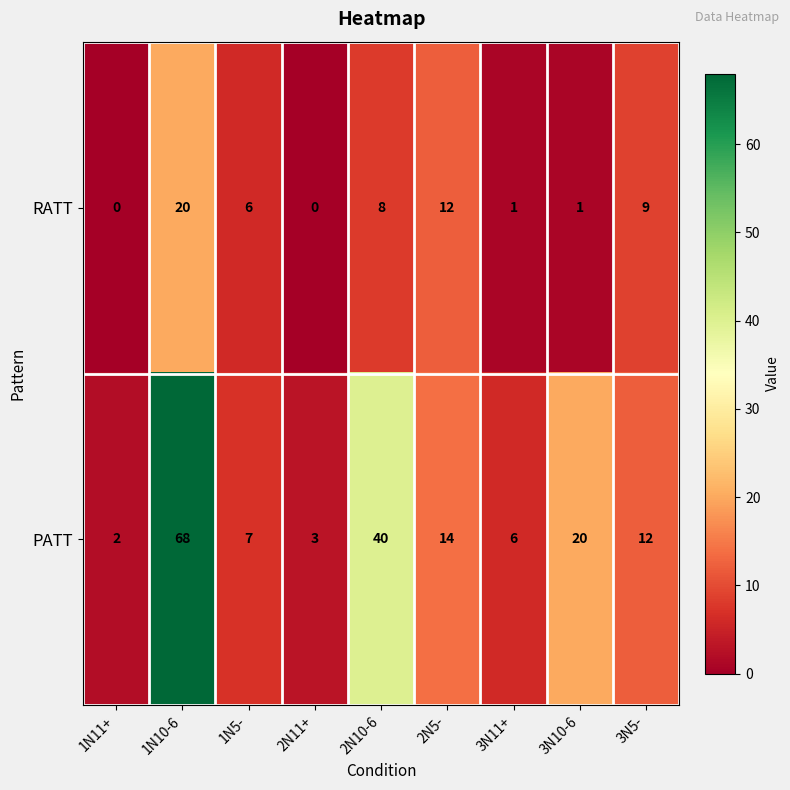

Reading left to right, what are all the values shown in this chart?

RATT: 0	20	6	0	8	12	1	1	9
PATT: 2	68	7	3	40	14	6	20	12